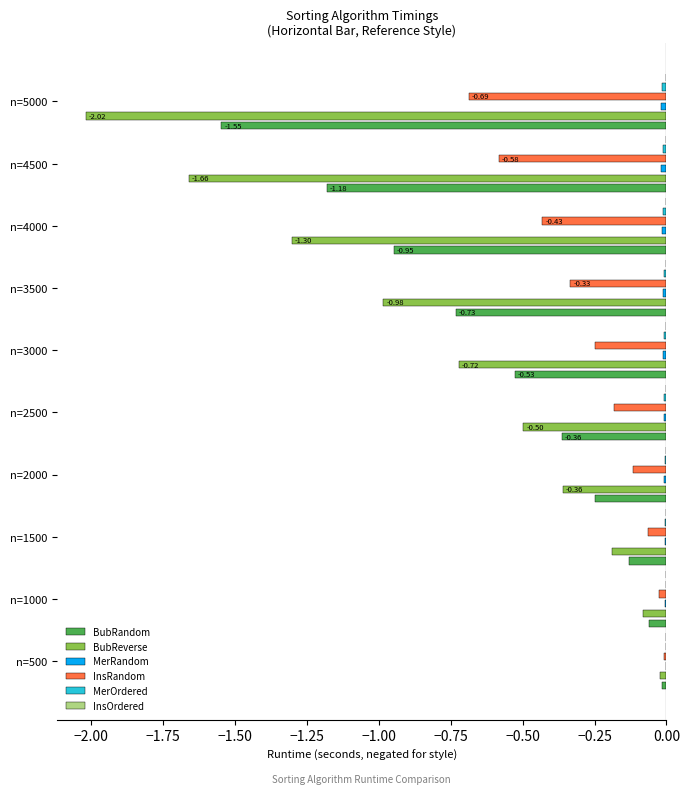

The InsRandom series shows -0.1 at n=4500. True or false?

False